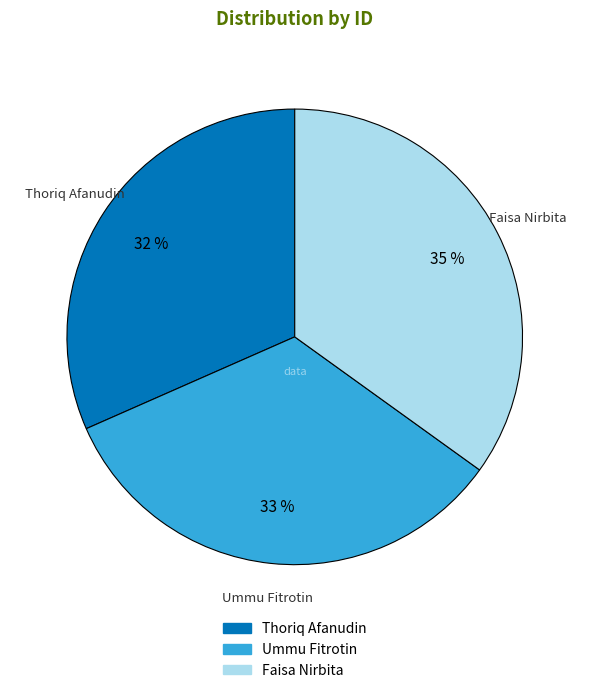

Approximately how many times larger is the value at Thoriq Afanudin compared to Faisa Nirbita?

0.9